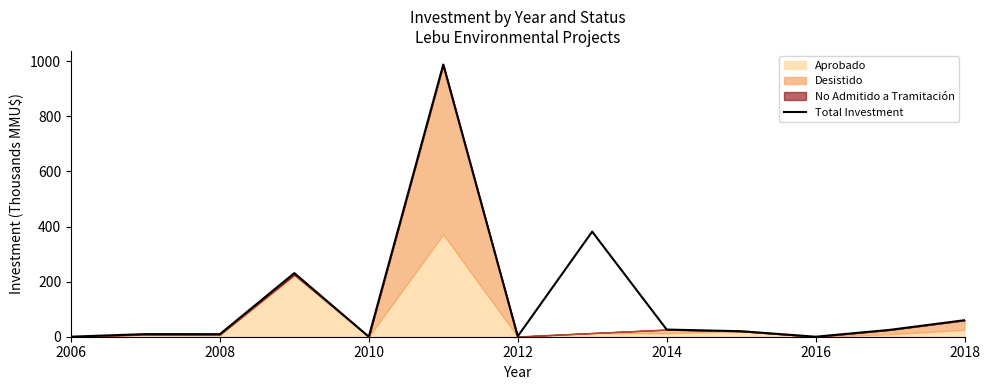

The Total Investment series shows 59.9 at 2018. True or false?

True